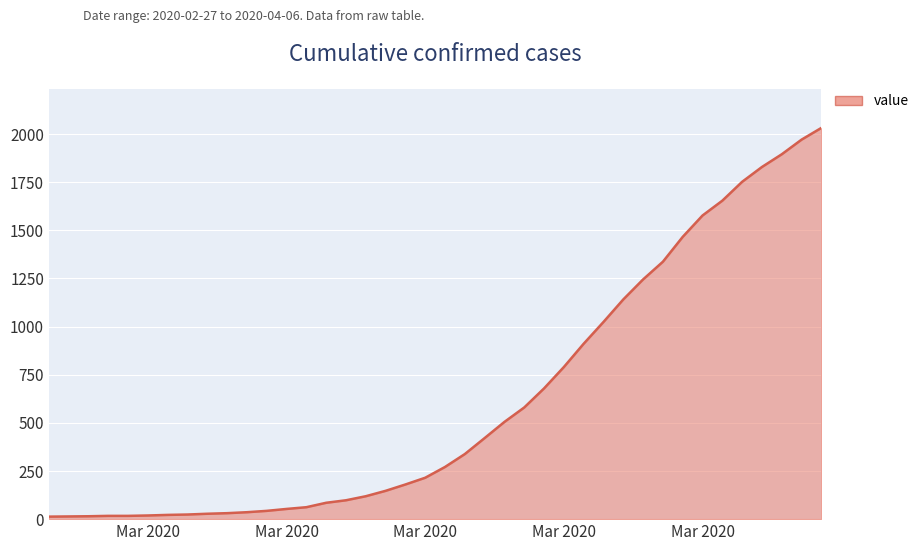

What is the difference between the maximum and minimum values?

2019